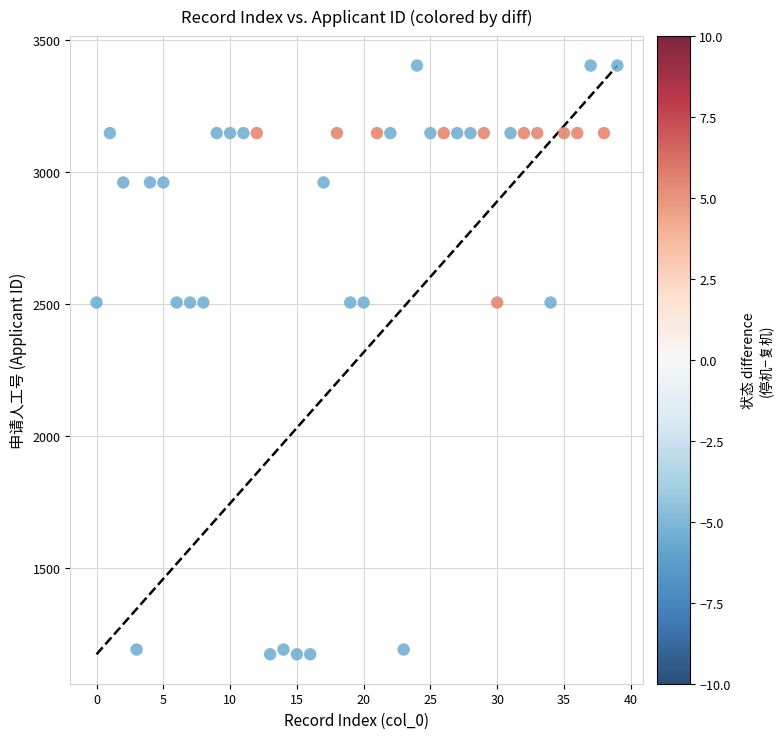

How many points are shown in the scatter plot?

40